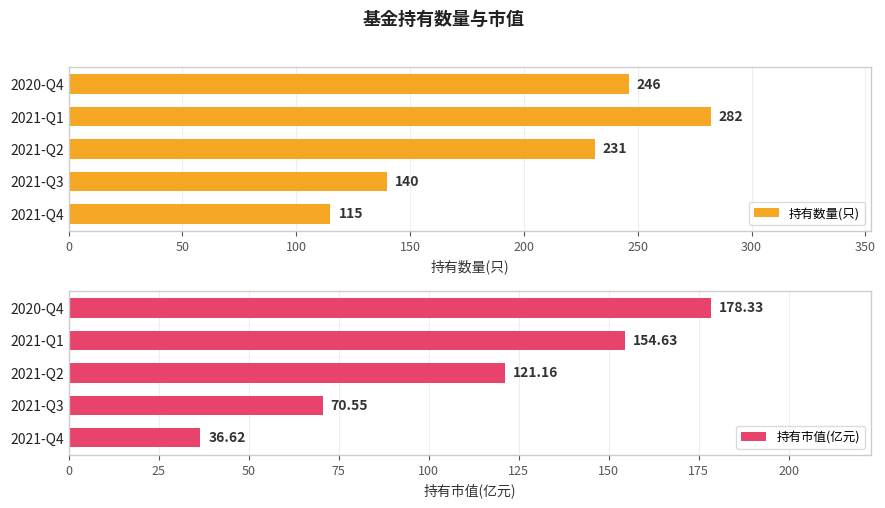

Reading left to right, what are all the values shown in this chart?

持有数量(只): 115.0	140.0	231.0	282.0	246.0
持有市值(亿元): 36.6	70.5	121.2	154.6	178.3